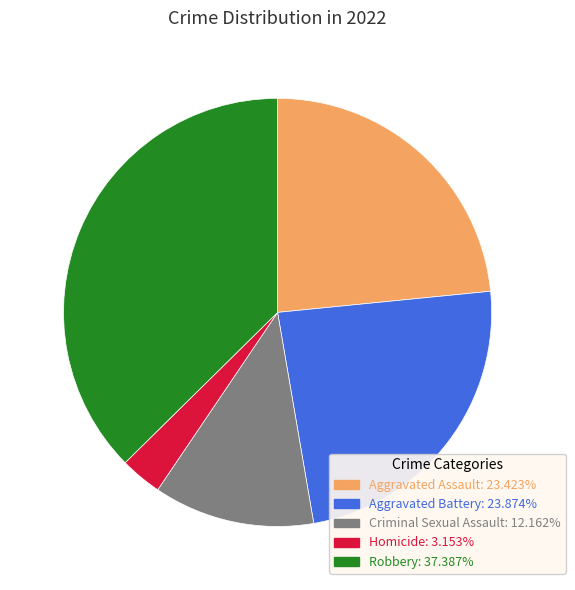

Is it true that Aggravated Assault is 10% of the pie?

False